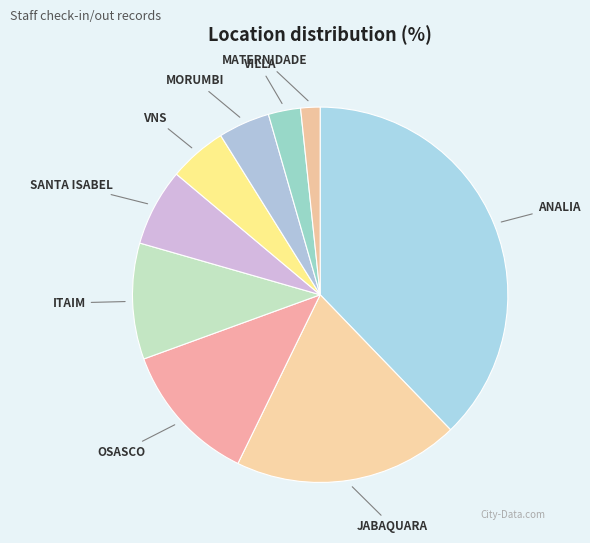

Which slice is the smallest?

MATERNIDADE